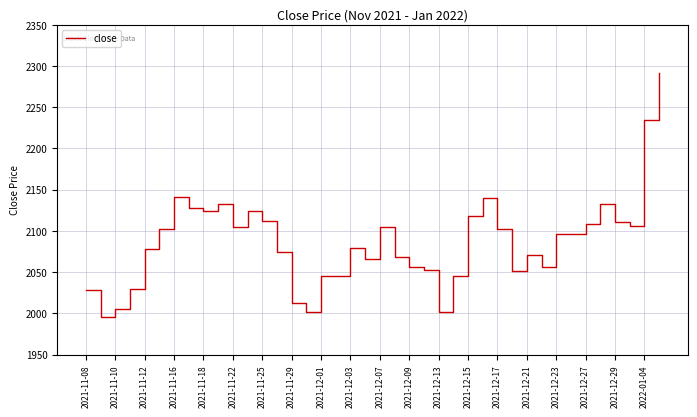

What is the smallest value displayed?

1995.0